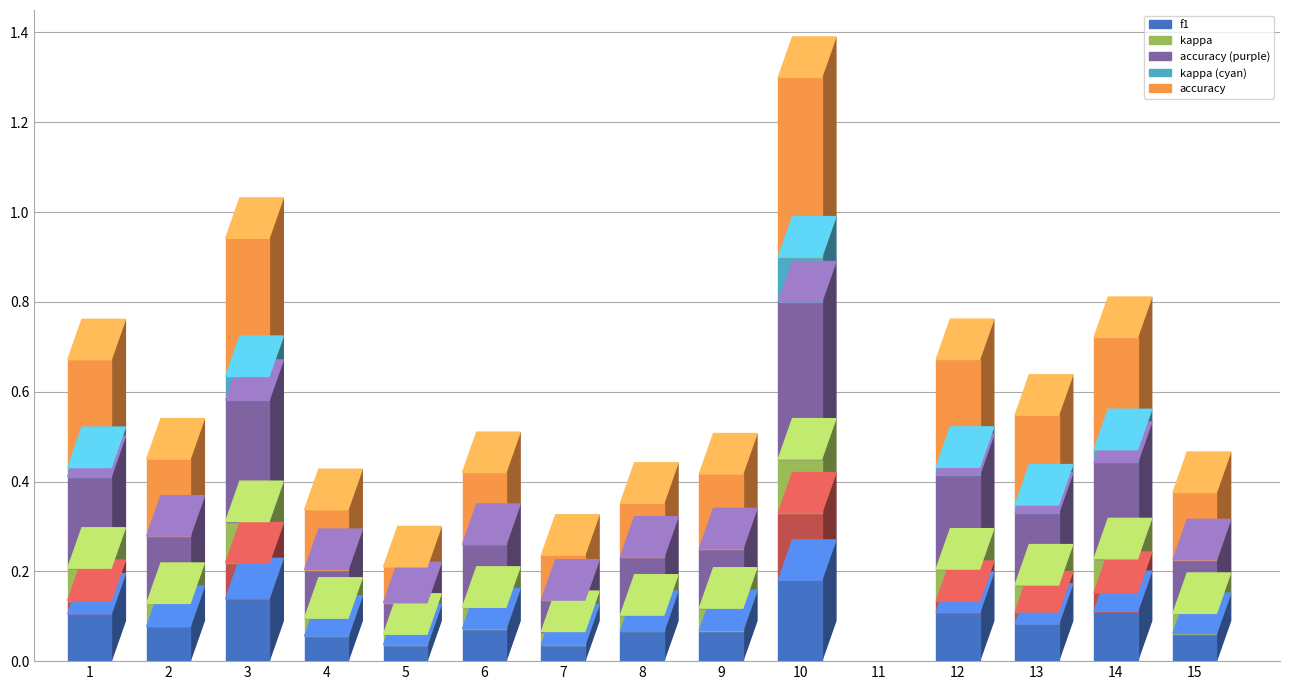

What value does the accuracy series have at 14?

0.6